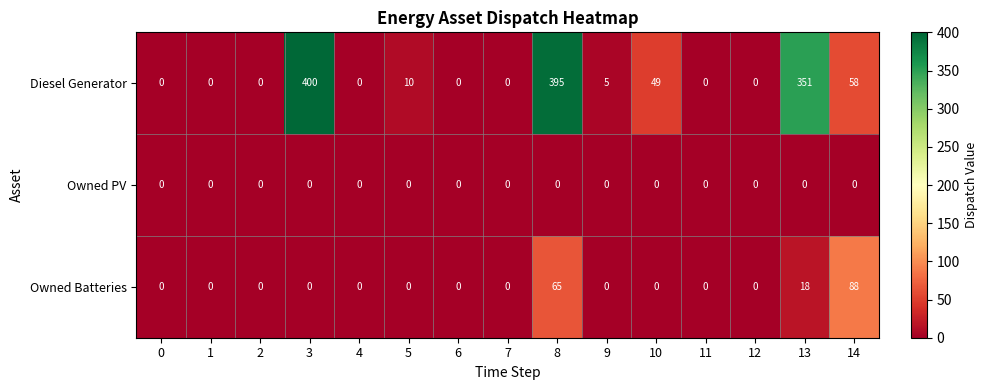

Is it true that Diesel Generator equals 0 at 12?

True